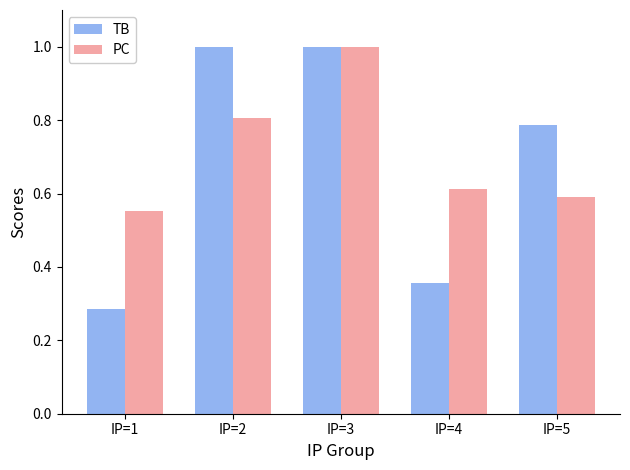

At which category is the sum across all series the highest?

IP=3